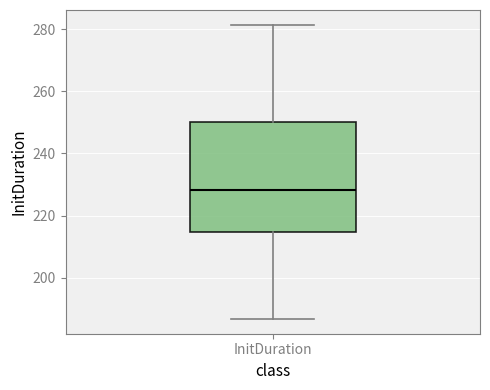

Read this box plot against the y-axis: the position of the median line, the range covered by the box, and the ends of both whiskers. The values are not printed on the chart, so give them approximately, as read against the axis.

median 228, box 214 to 250, whiskers 186 to 282